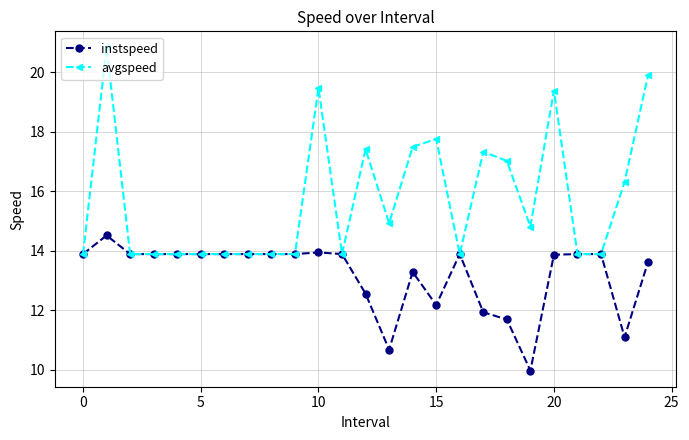

List the series in order of their peak value, lowest first.

instspeed, avgspeed